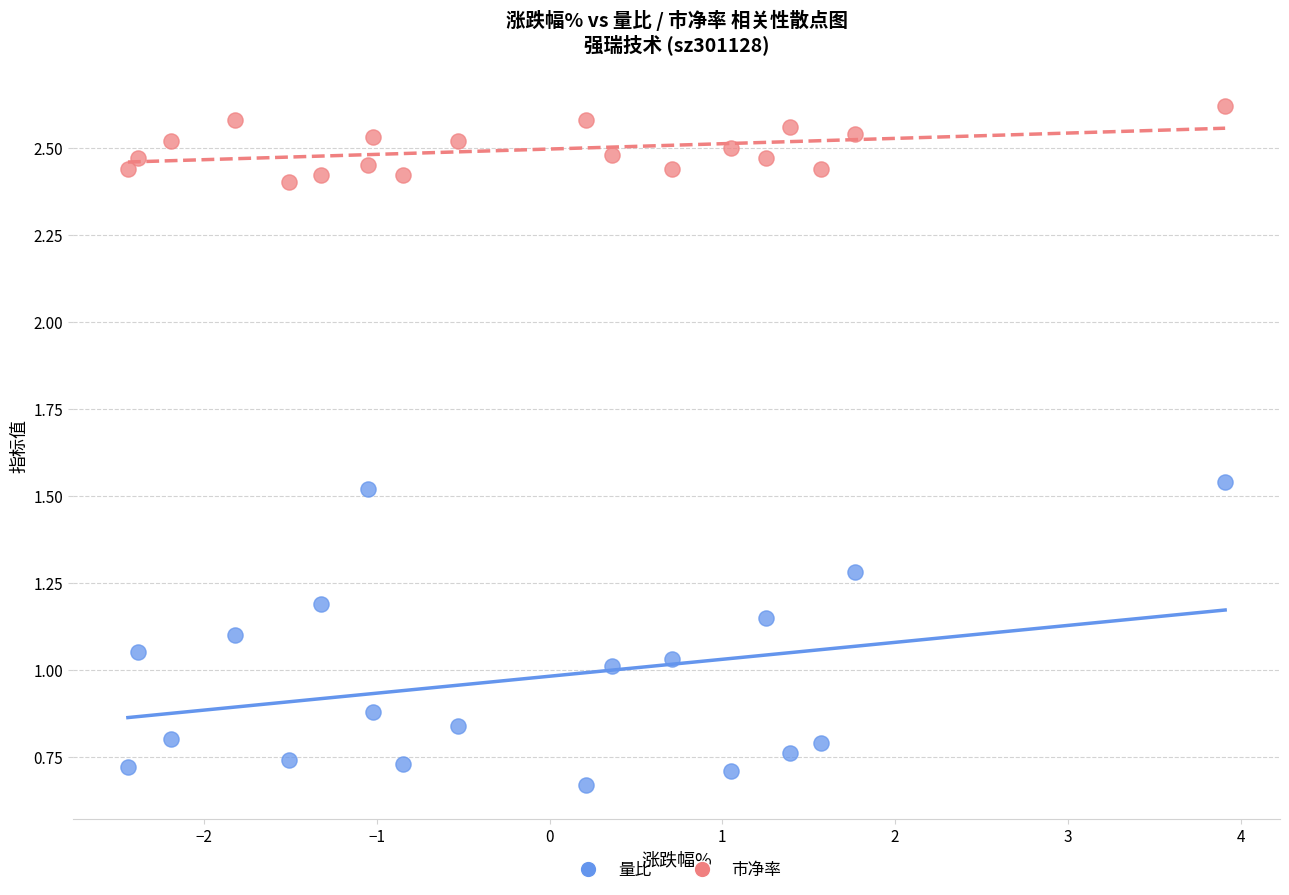

Which series has the widest spread of Y values?

量比